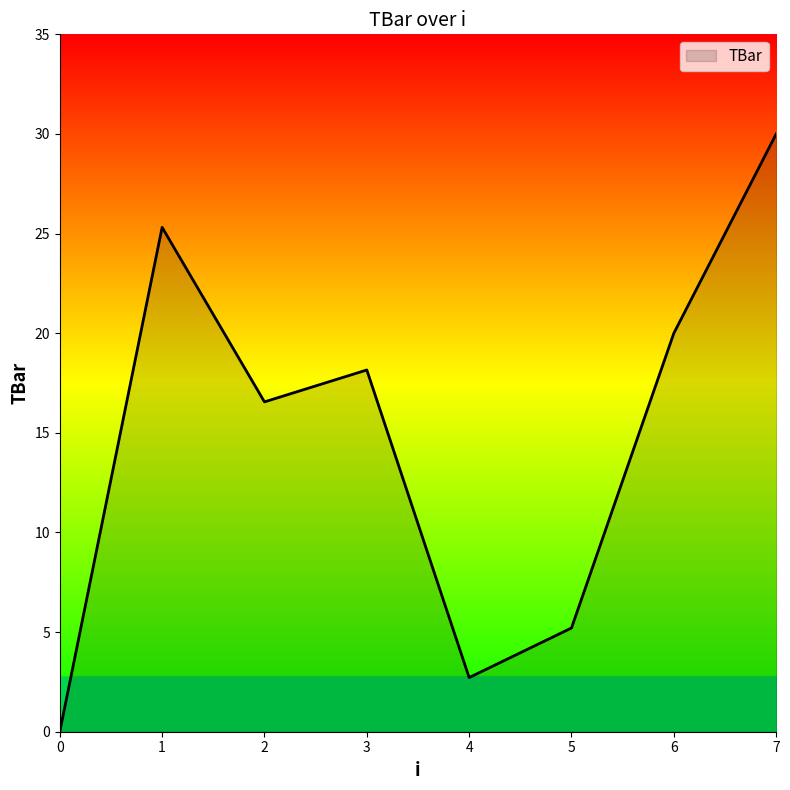

Between 3 and 2, which is larger?

3